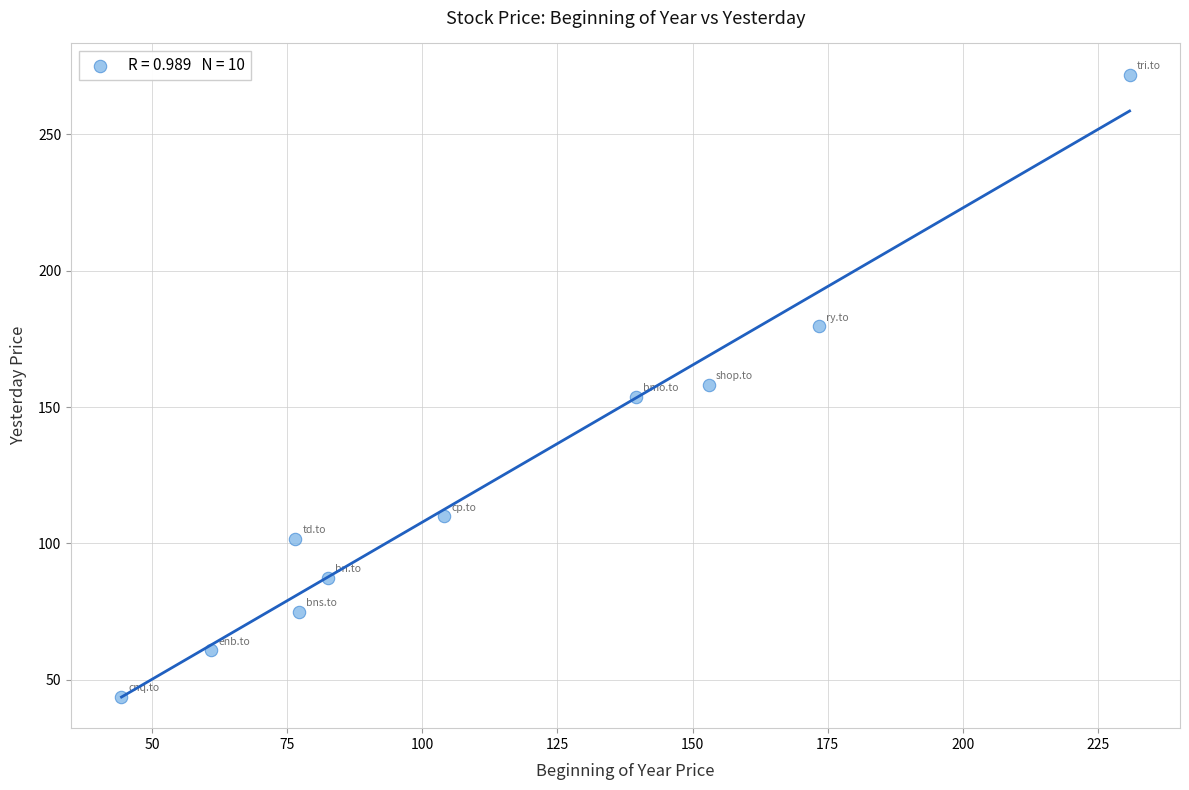

What is the average X value?

114.2